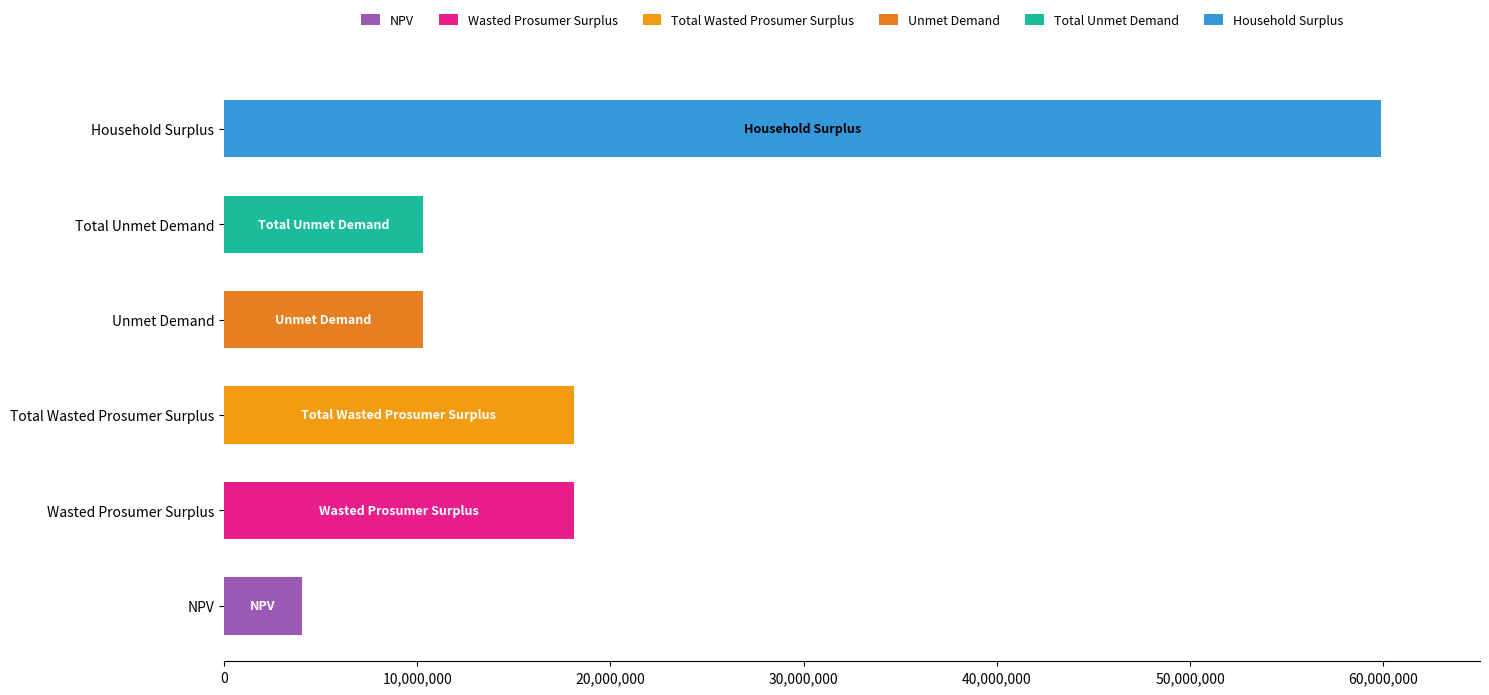

Reading left to right, list all the values displayed in this chart.

NPV: 4023981.8	0.0	0.0	0.0	0.0	0.0
Wasted Prosumer Surplus: 0.0	18093321.8	0.0	0.0	0.0	0.0
Total Wasted Prosumer Surplus: 0.0	0.0	18093321.8	0.0	0.0	0.0
Unmet Demand: 0.0	0.0	0.0	10292276.4	0.0	0.0
Total Unmet Demand: 0.0	0.0	0.0	0.0	10292276.4	0.0
Household Surplus: 0.0	0.0	0.0	0.0	0.0	59900575.8